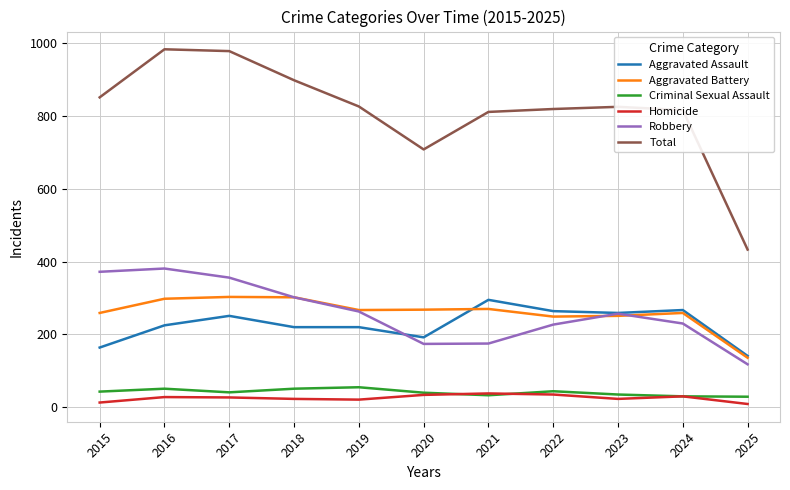

In Aggravated Battery, how many points are lower than both neighbors (excluding endpoints)?

2